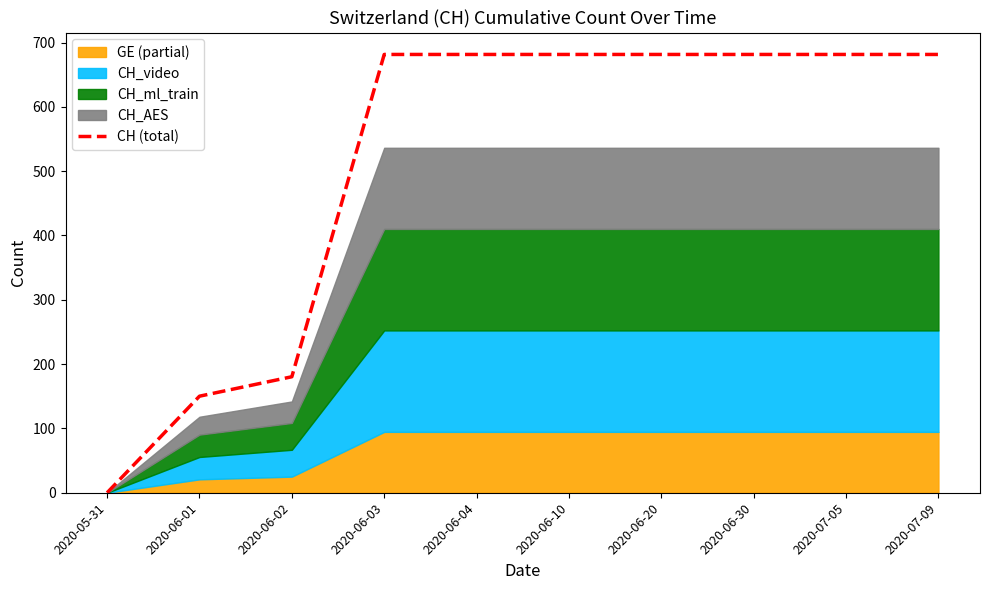

Which label corresponds to the smallest value in the chart?

2020-05-31